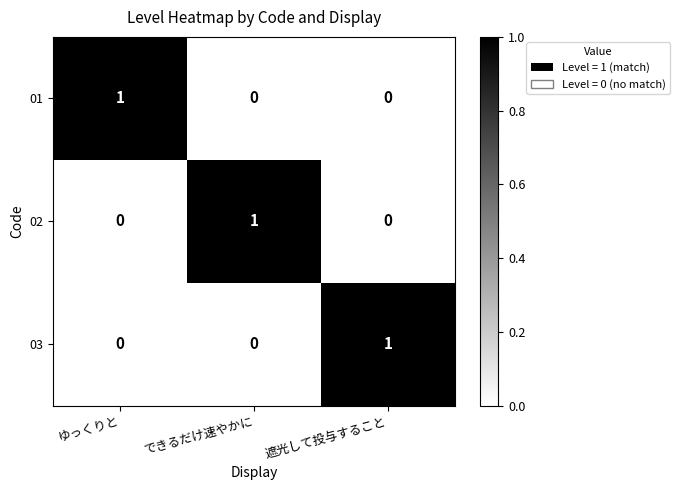

How many 01 values are between 0 and 1?

3